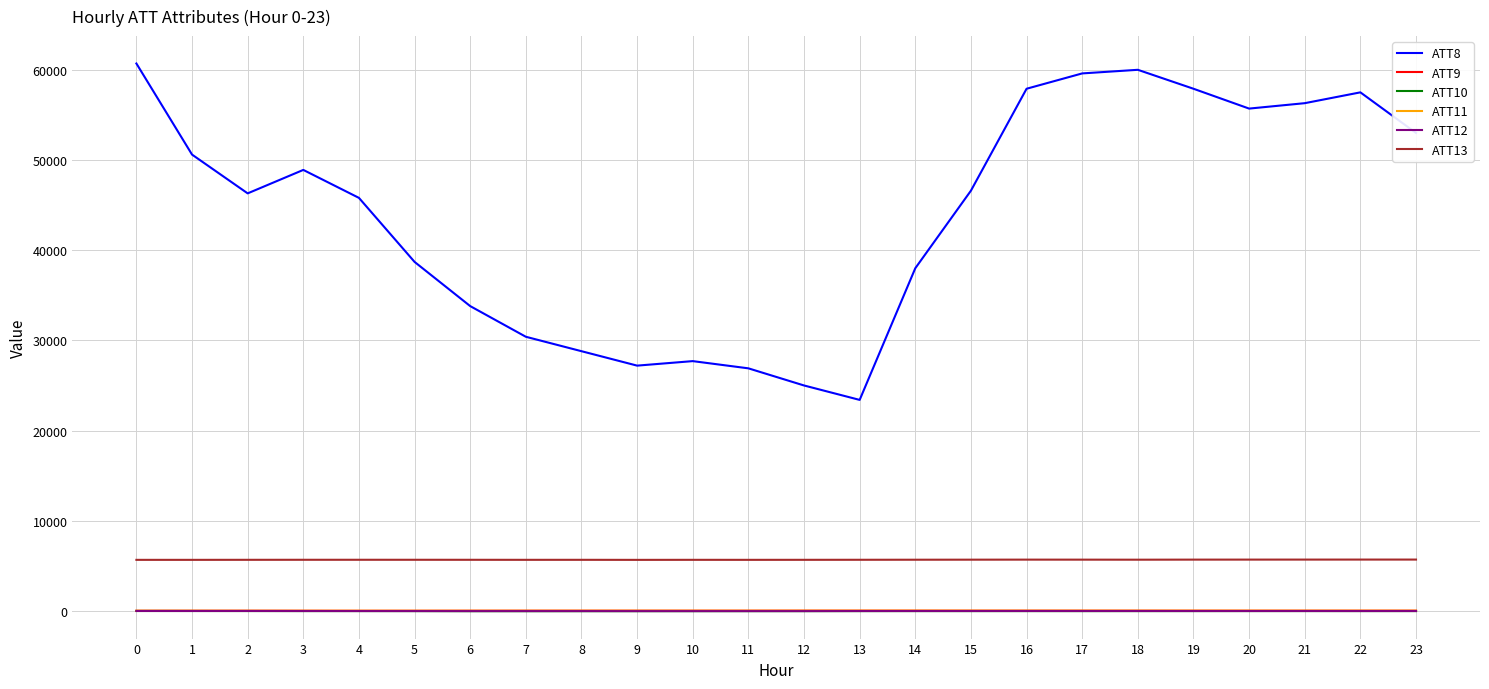

True or false: ATT8 and ATT12 cross at least once.

False